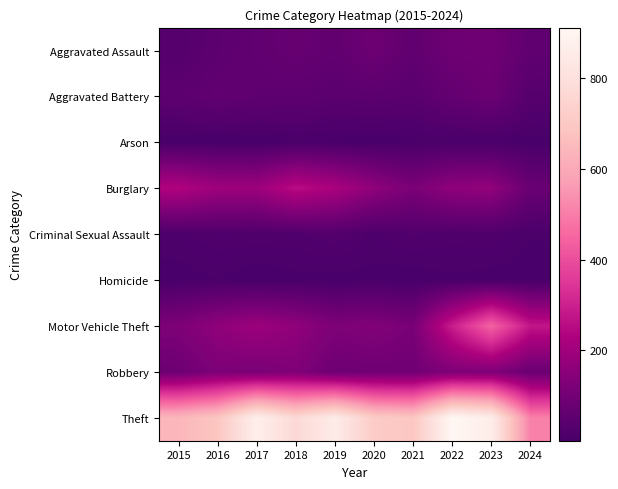

At which category is the sum across all series the highest?

2023